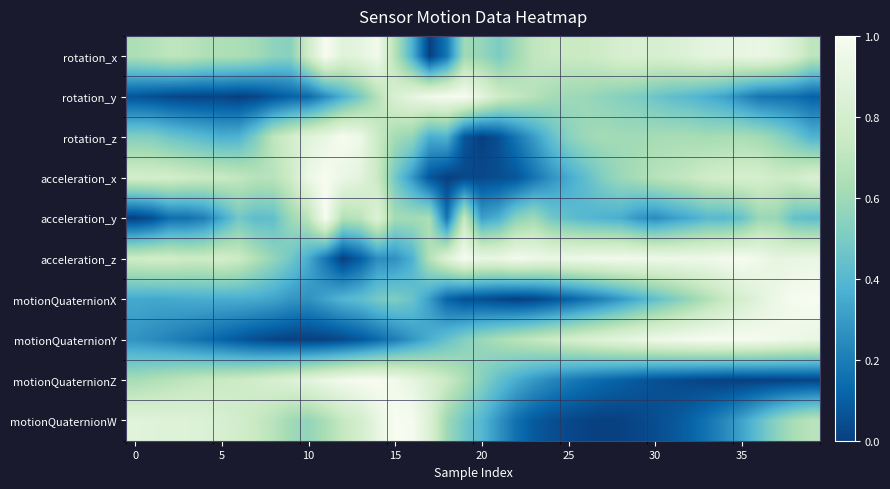

How many distinct data groups are displayed?

10